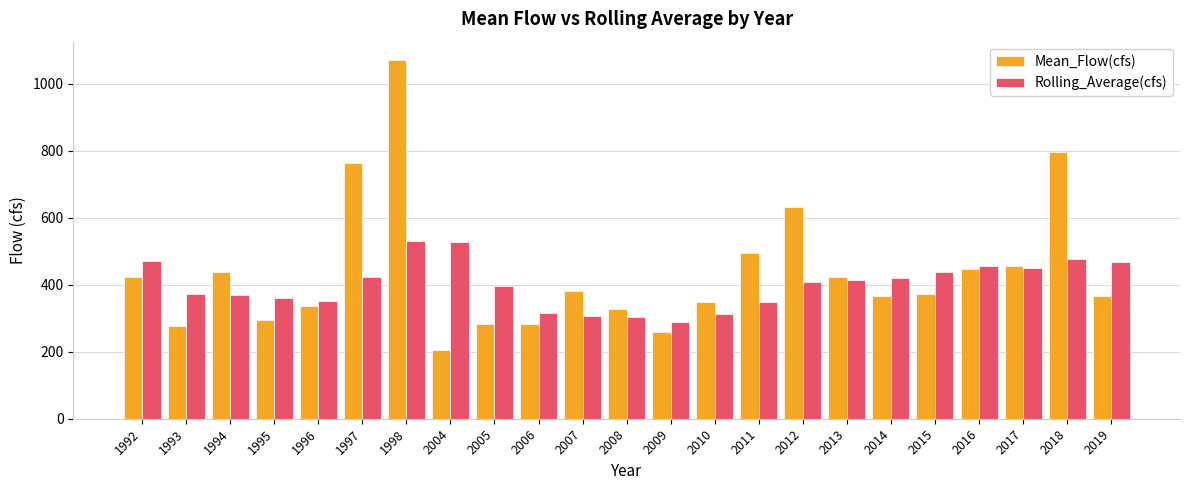

Which category has the lowest value in the Rolling_Average(cfs) series?

2009